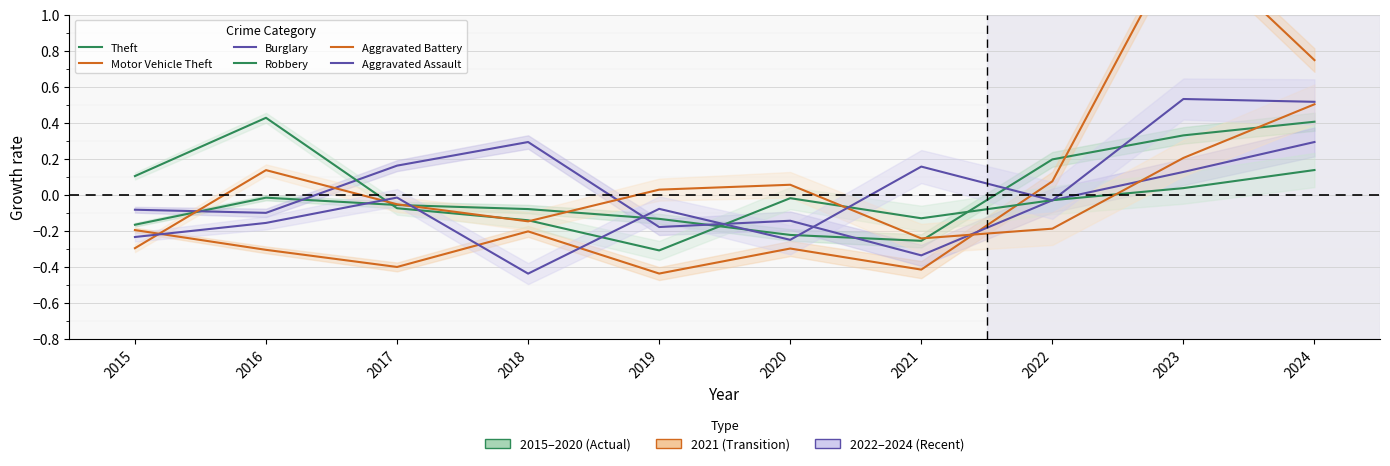

How many data points in Motor Vehicle Theft are less than 0?

7